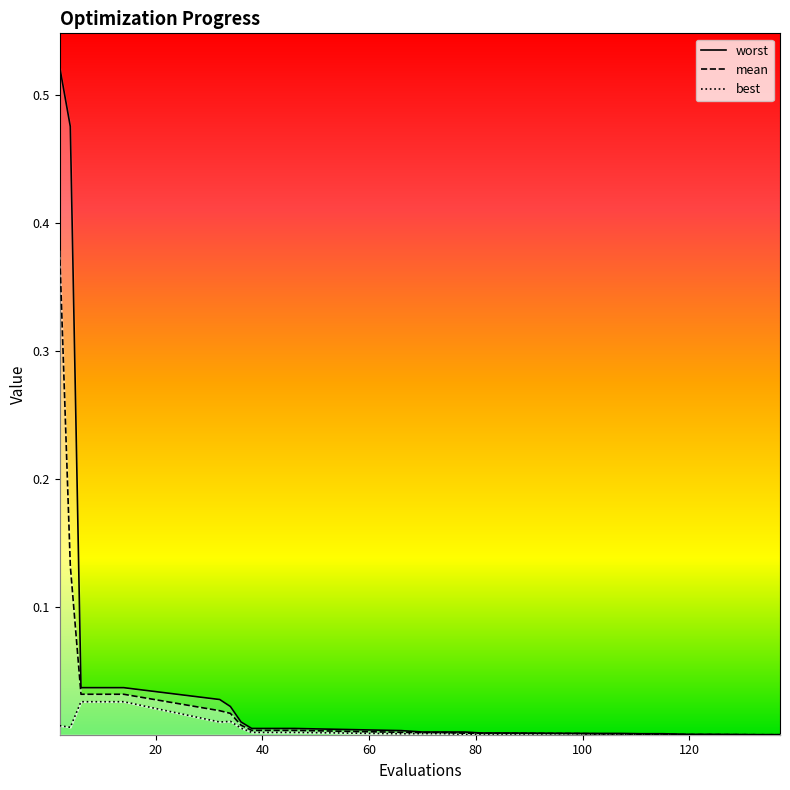

Count the number of data series in this chart.

3